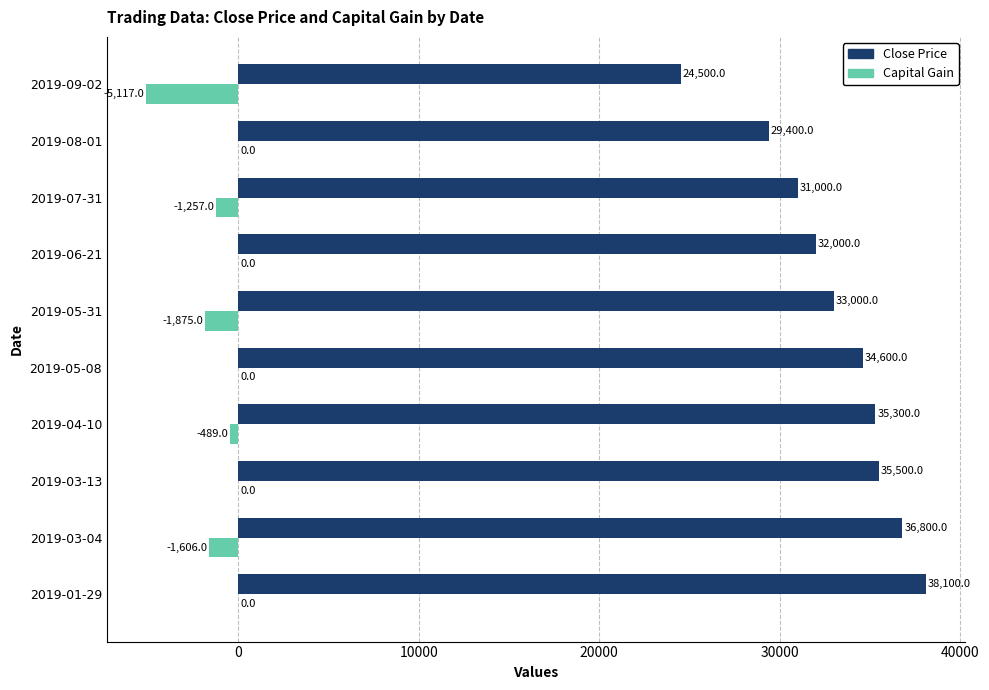

At which category does the chart reach its peak across all series?

2019-01-29